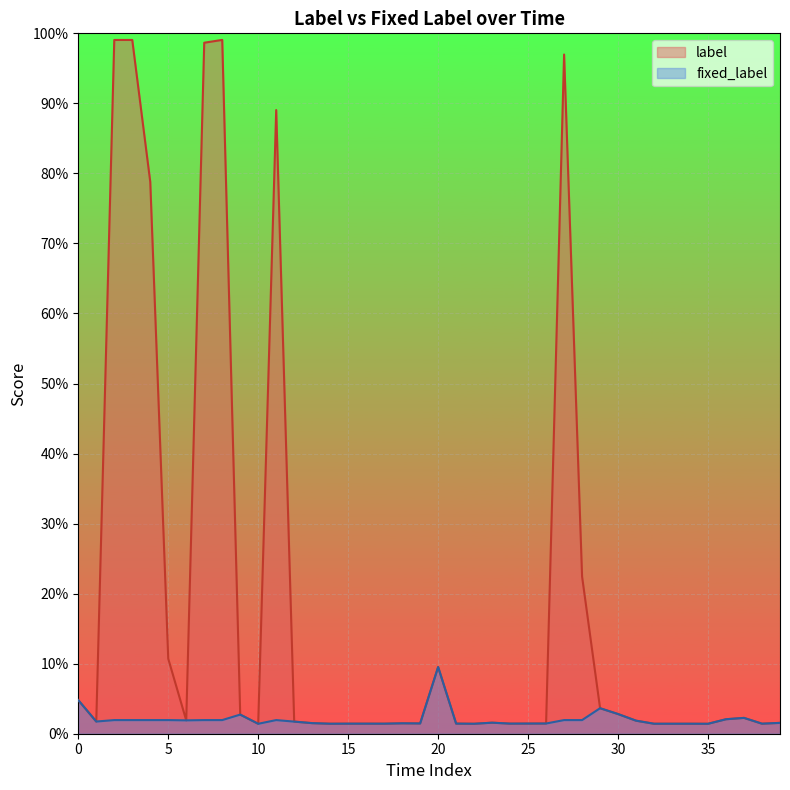

Which series has the largest total across all categories?

label